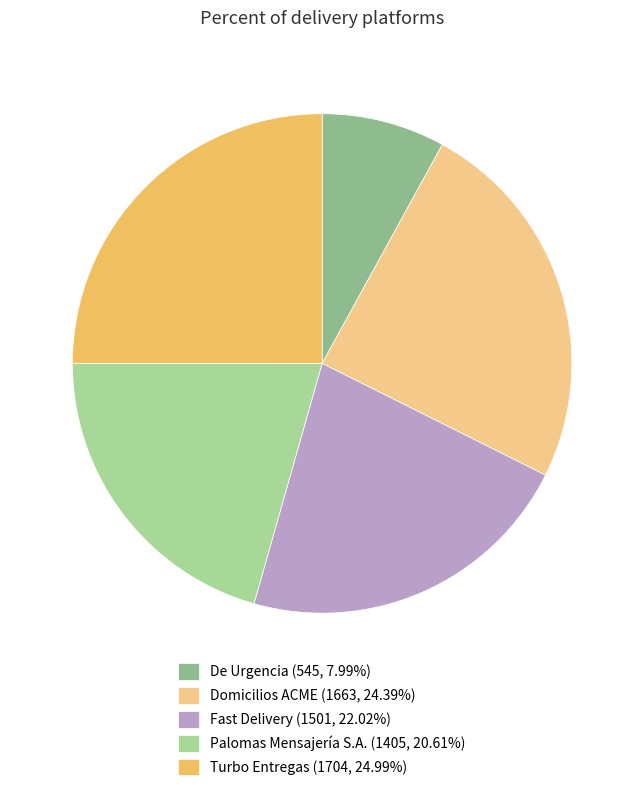

The Turbo Entregas slice represents 25% of the pie. True or false?

True